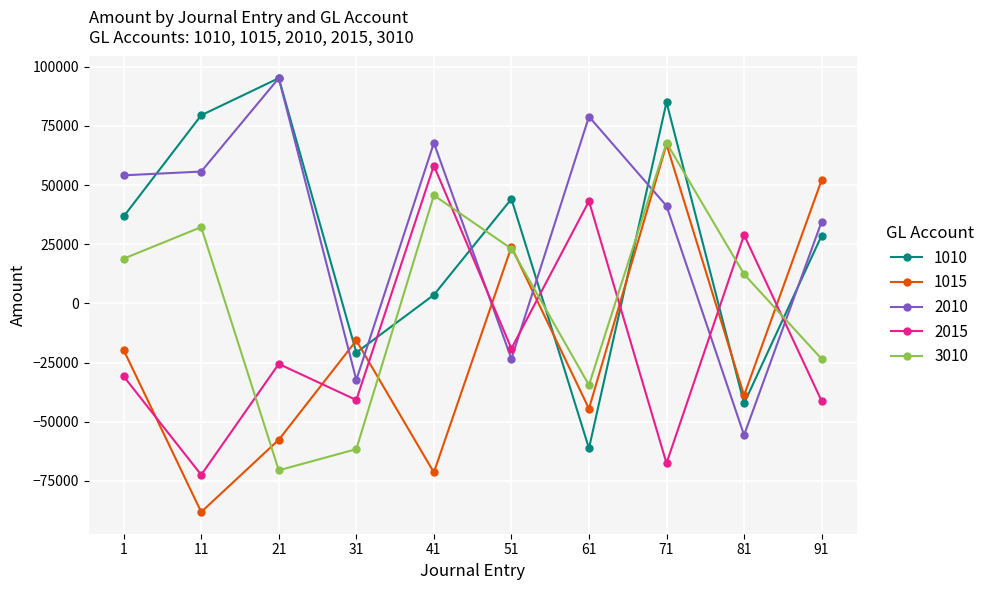

Rank the categories by 3010 value from lowest to highest.

21, 31, 61, 91, 81, 1, 51, 11, 41, 71